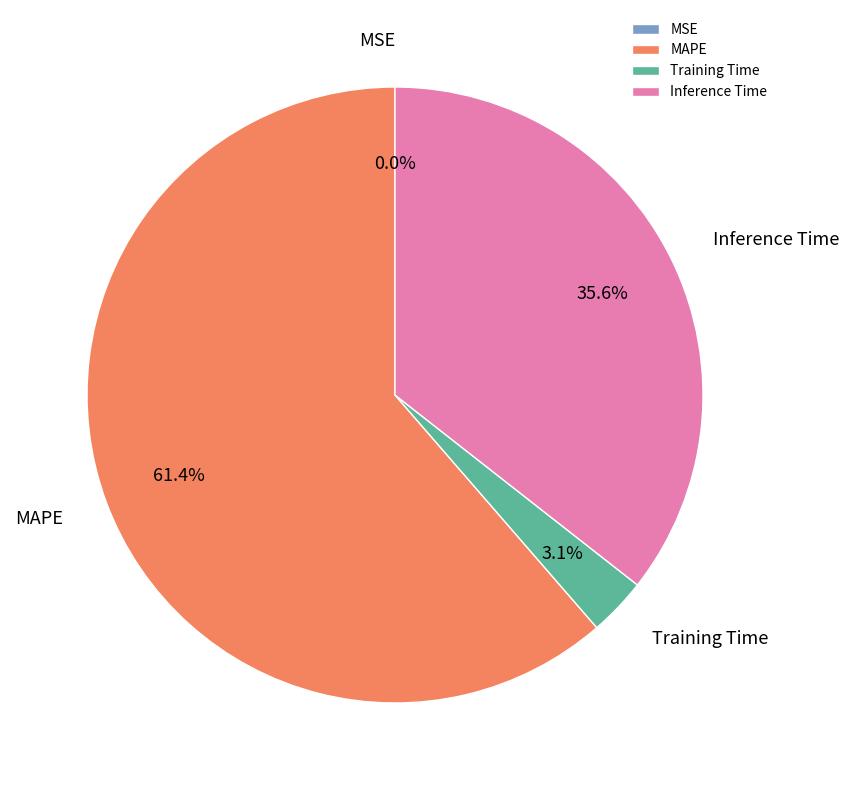

What is the largest slice in the pie chart?

MAPE